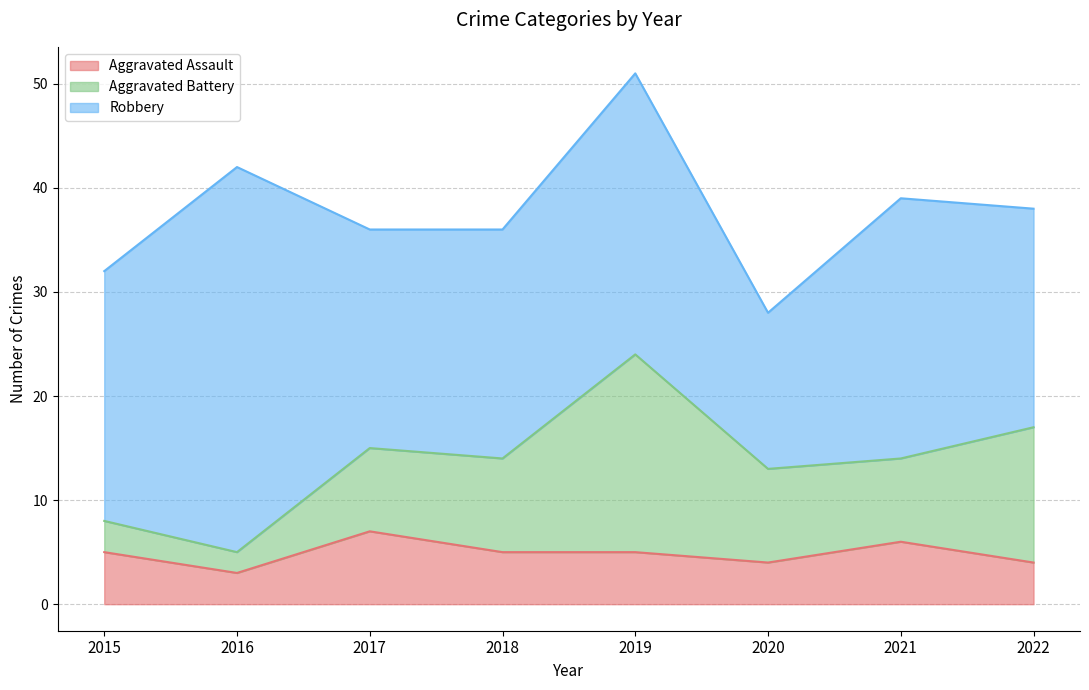

Reading left to right, what are all the values shown in this chart?

Aggravated Assault: 5	3	7	5	5	4	6	4
Aggravated Battery: 3	2	8	9	19	9	8	13
Robbery: 24	37	21	22	27	15	25	21